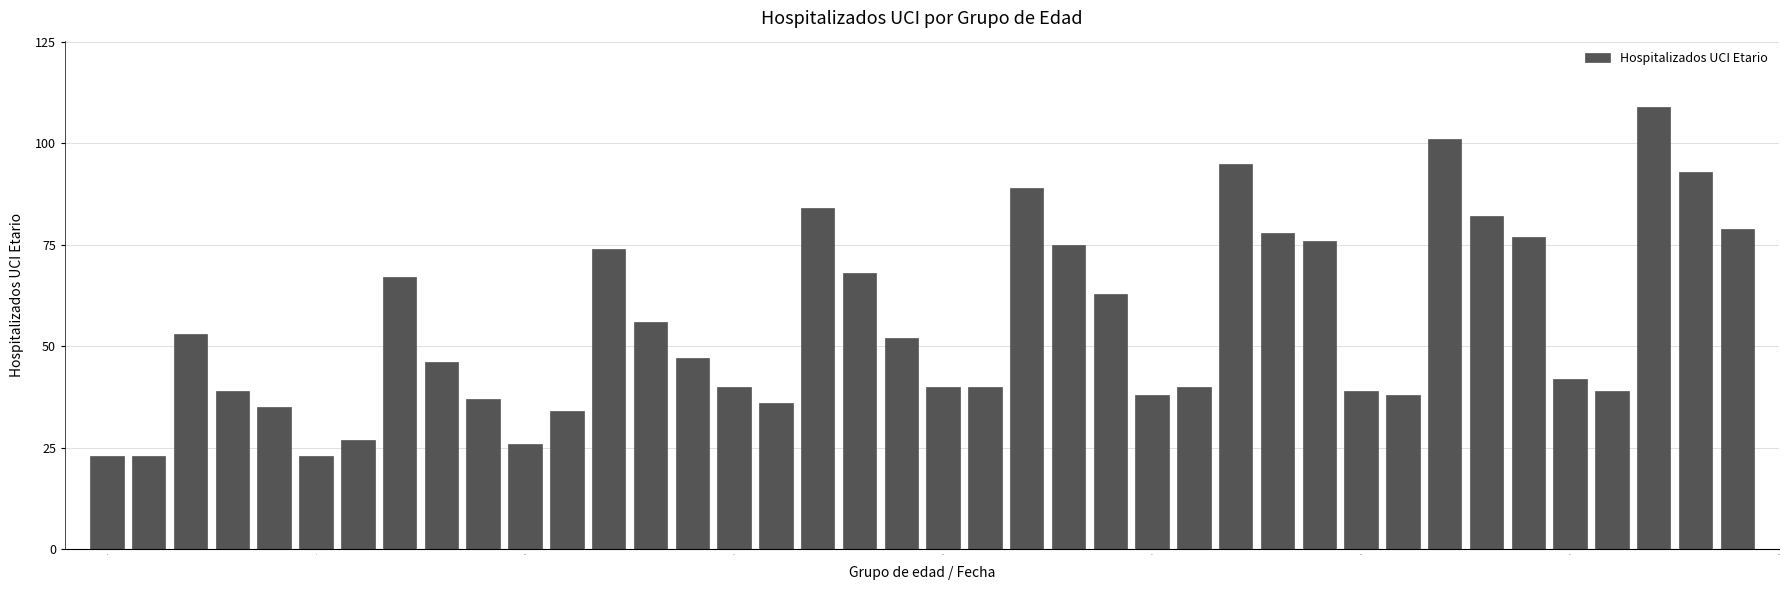

What is the difference between the maximum and minimum values?

86